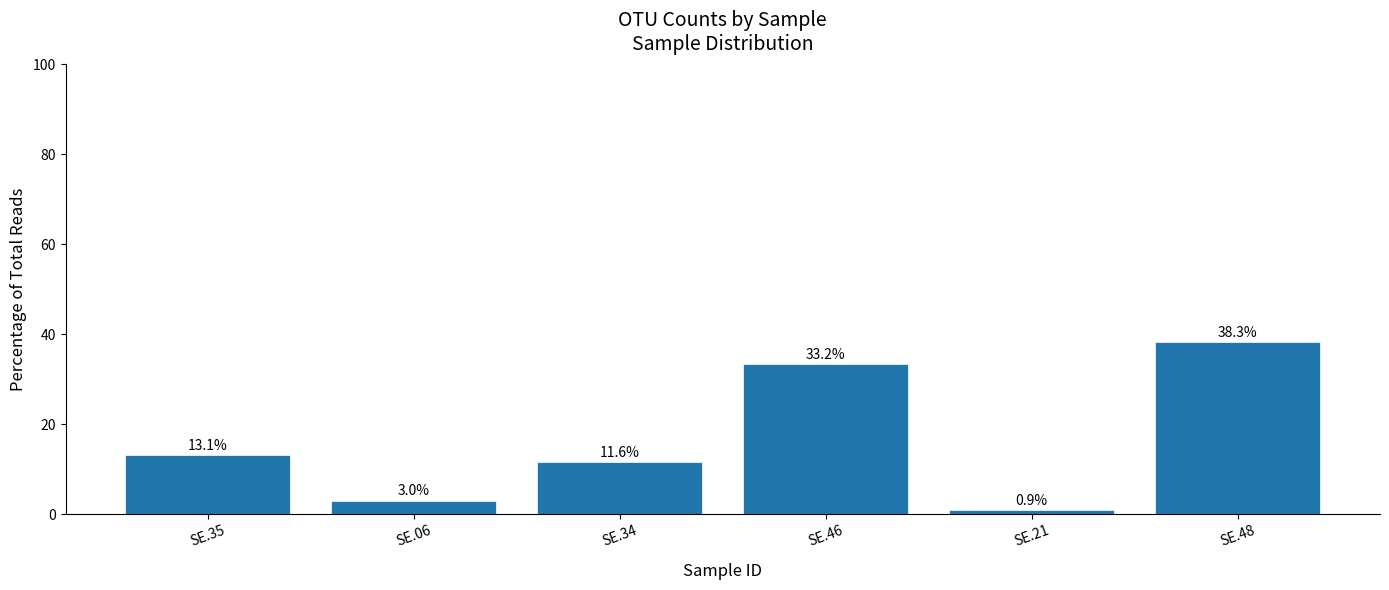

True or false: the data shows 11.6 at SE.34.

True